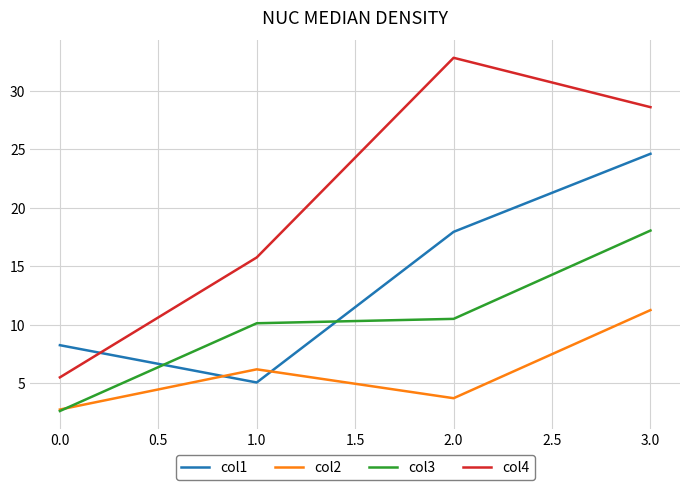

True or false: col4 has a value of 43.5 at 2.0.

False